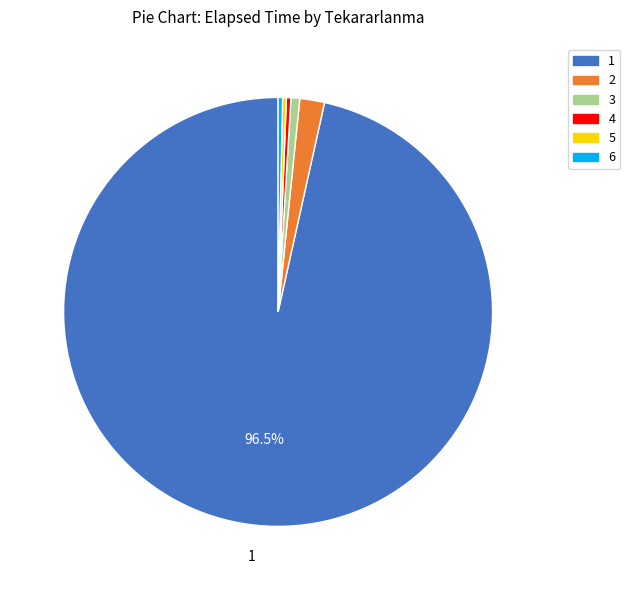

Do 6 and 4 together represent more than half of the pie?

No